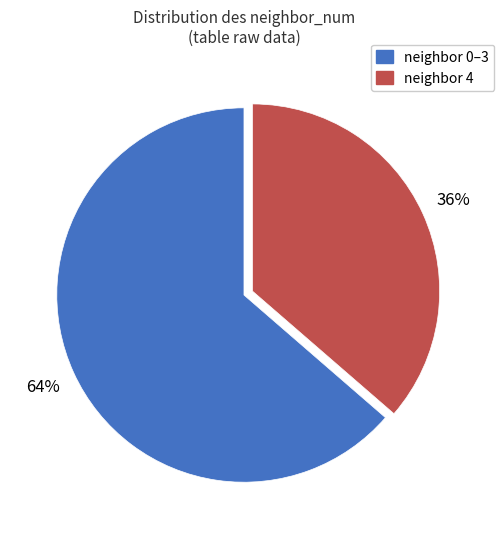

Is there a majority slice in this chart?

Yes